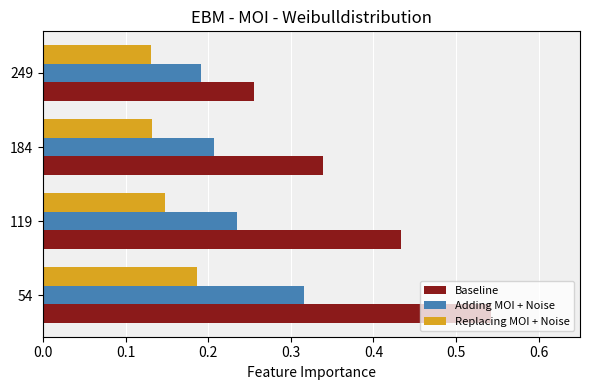

List the series in order of their peak value, lowest first.

Replacing MOI + Noise, Adding MOI + Noise, Baseline